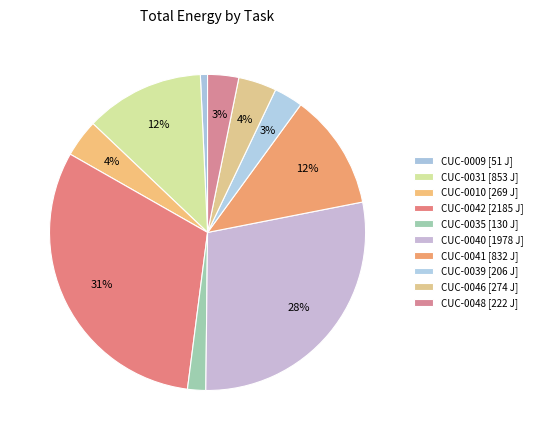

True or false: CUC-0009 accounts for 1% of the total.

True